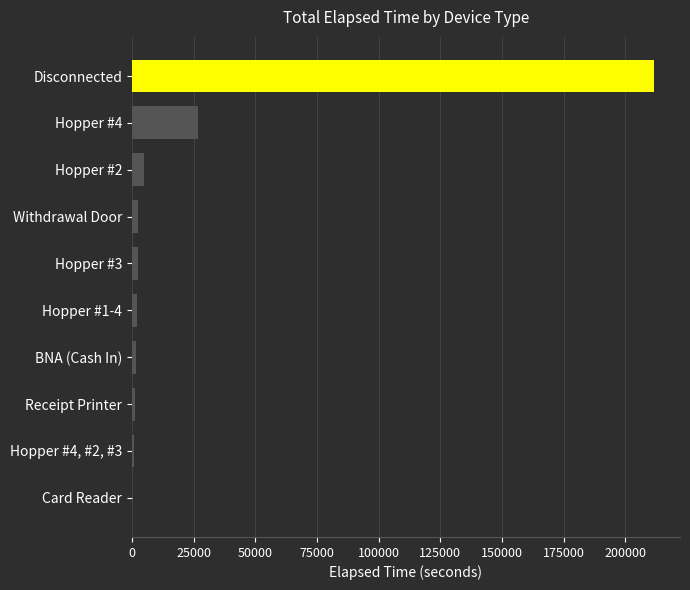

What is the sum of all values?

253599